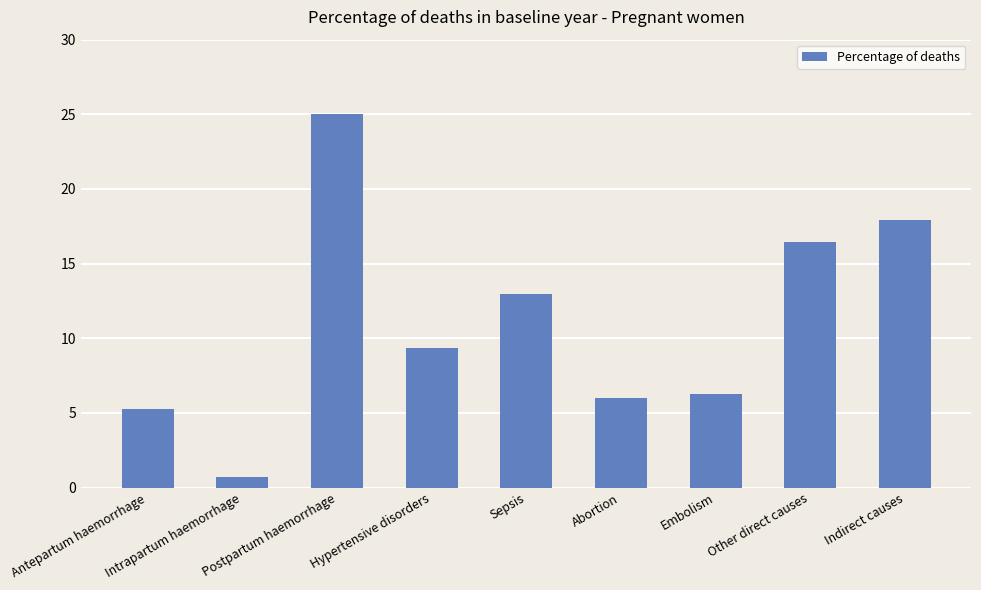

Does the chart contain any negative values?

No